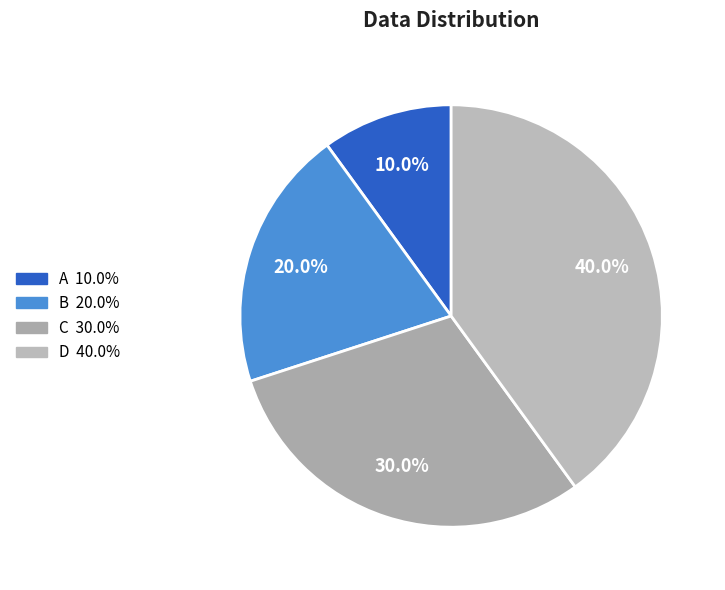

Rank the categories by value from highest to lowest.

D, C, B, A